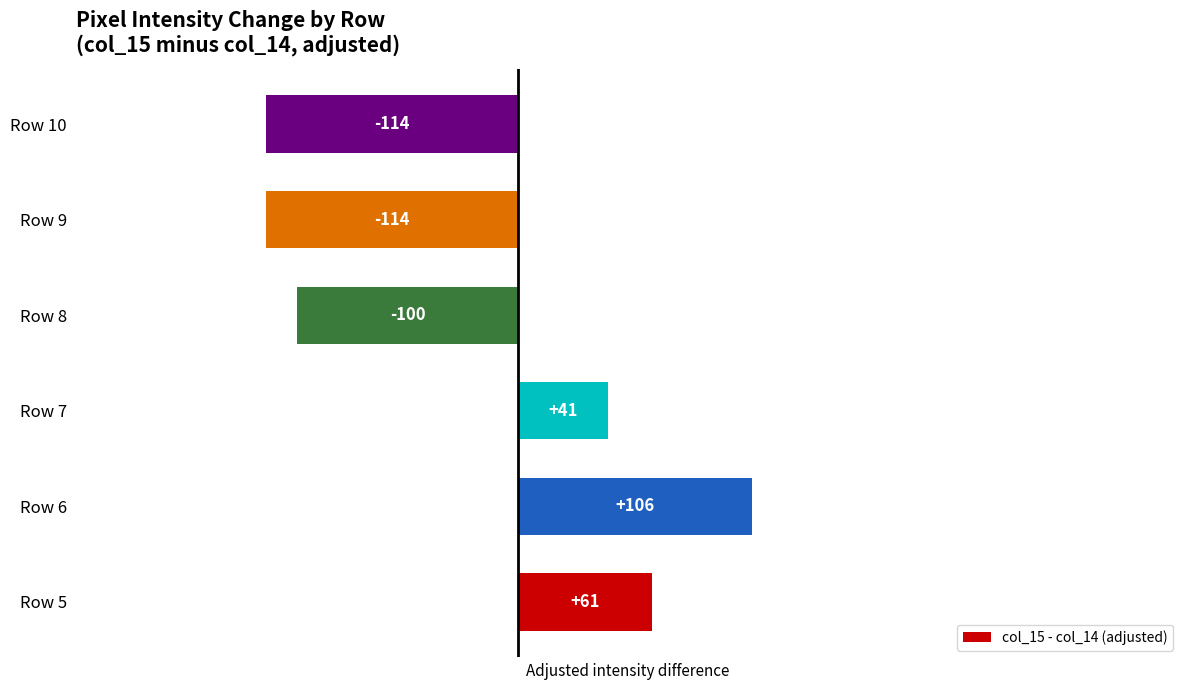

The value at Row 10 is -188. True or false?

False